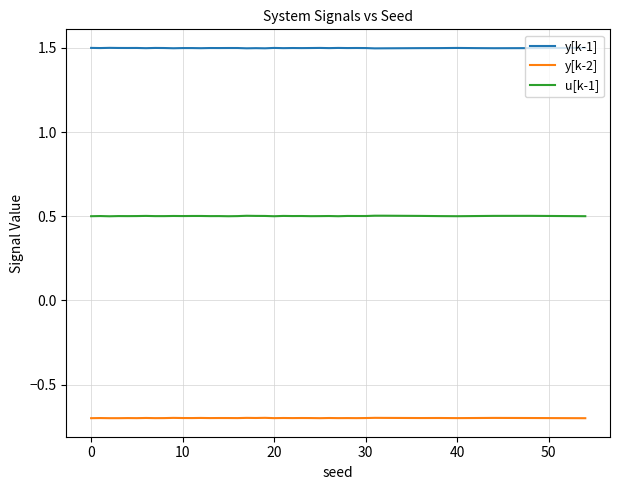

Rank the series by their average value, from highest to lowest.

y[k-1], u[k-1], y[k-2]